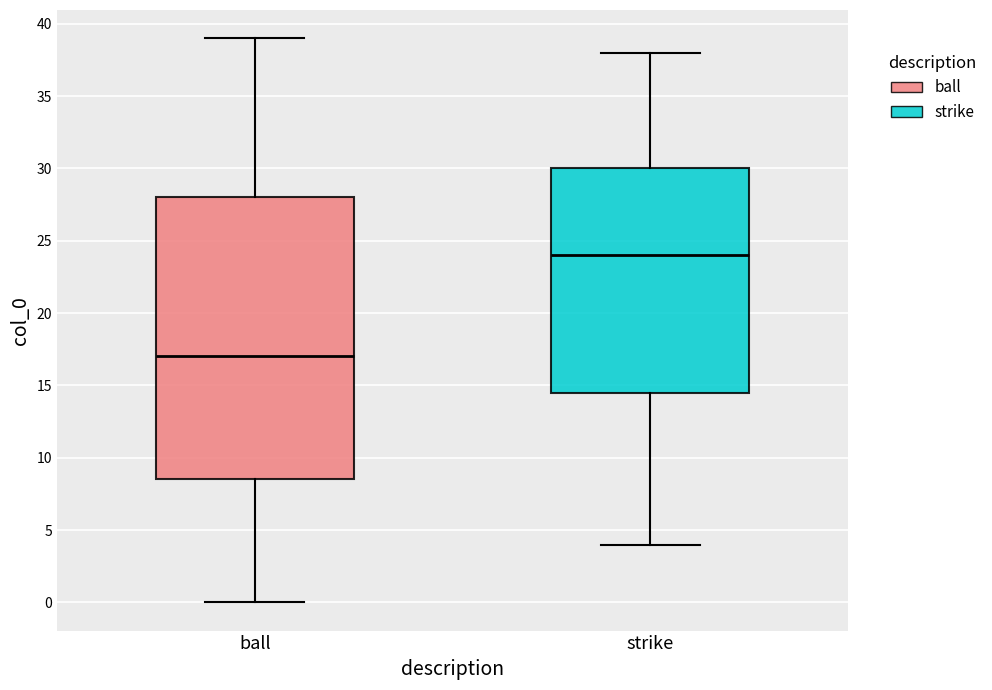

Which box has the highest median line?

strike